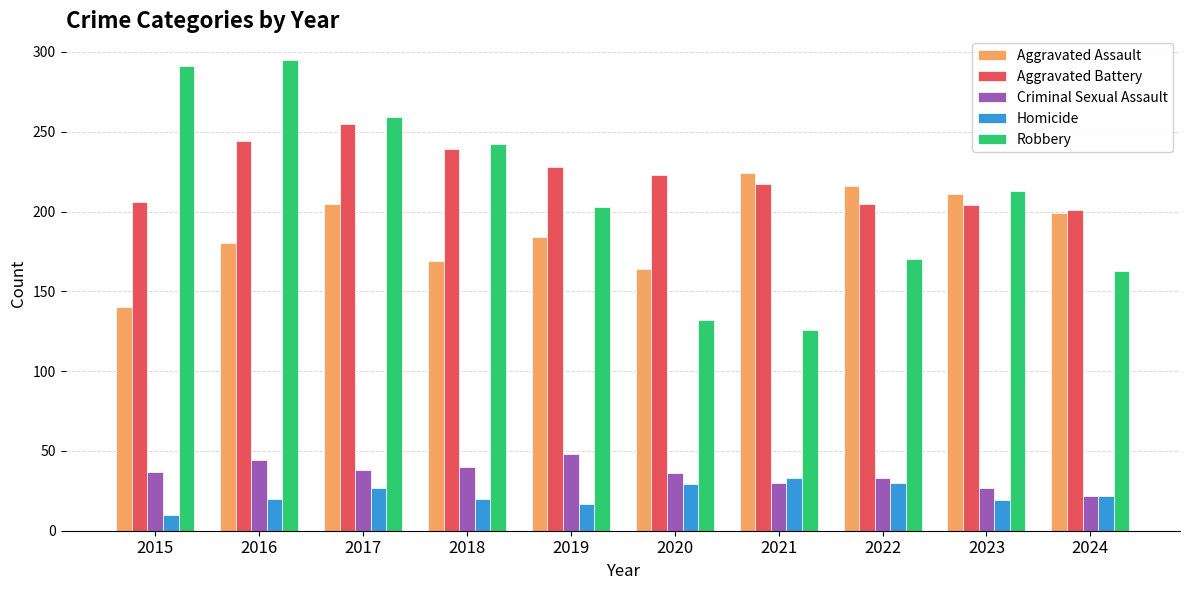

Which series has the widest spread of values?

Robbery